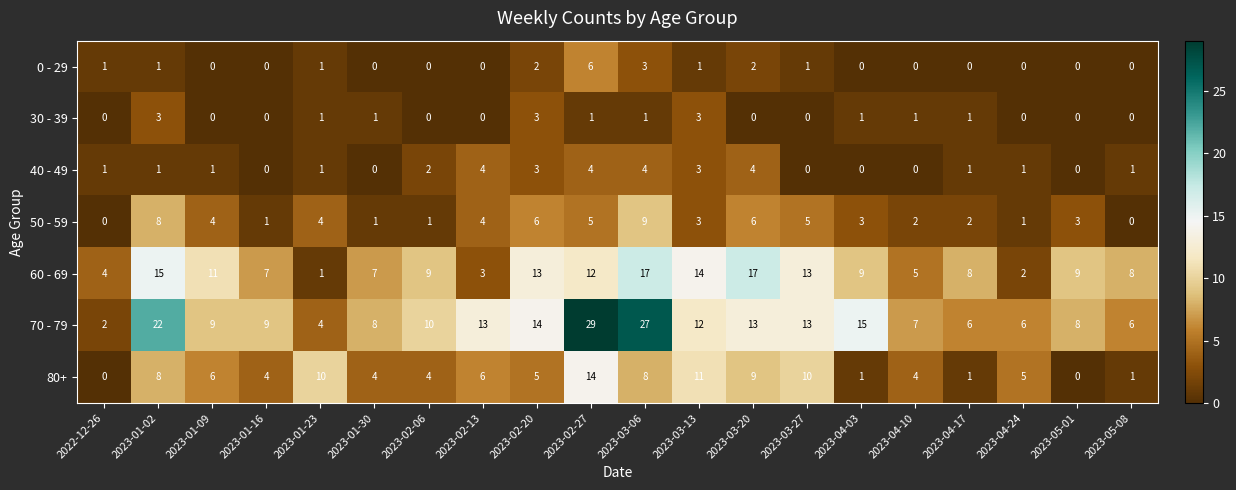

What is the spread (max minus min) of values at 2023-04-24?

6